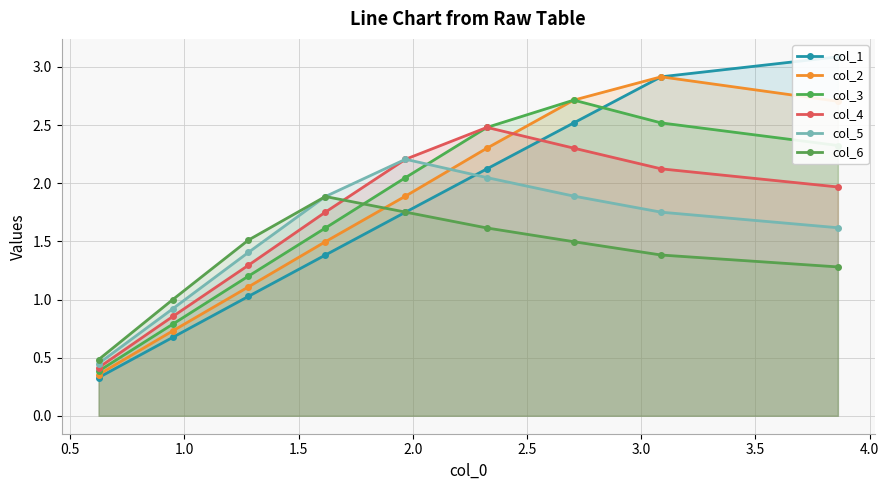

What is the minimum value for col_1?

0.3